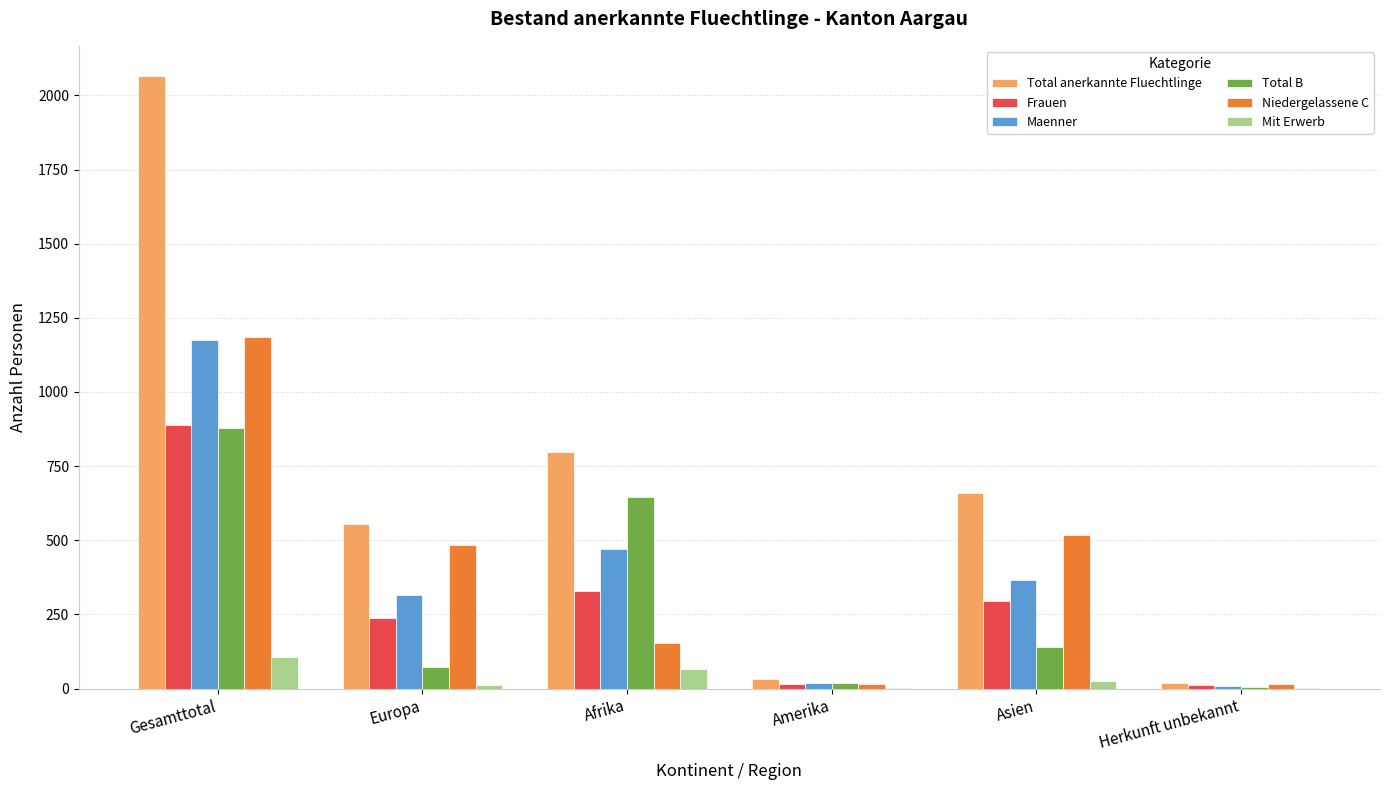

What is the sum of all Total anerkannte Fluechtlinge values?

4128